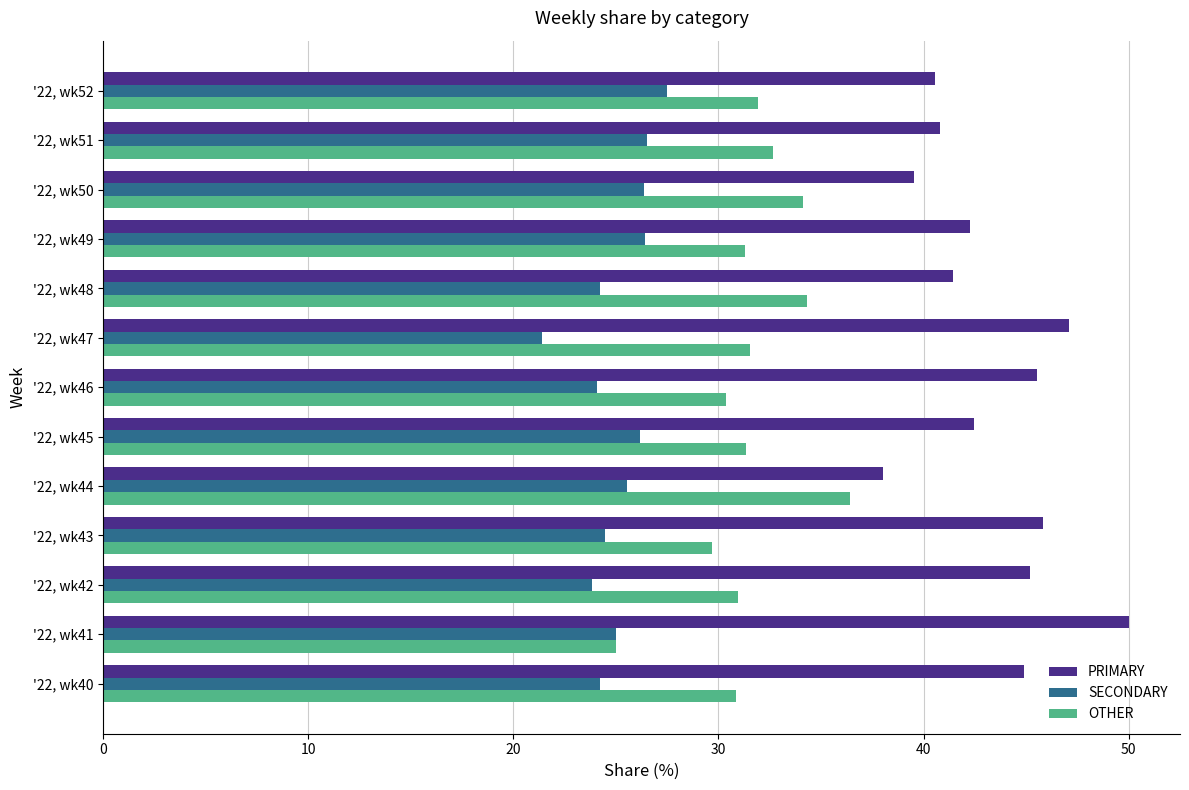

Which series has the largest total across all categories?

PRIMARY